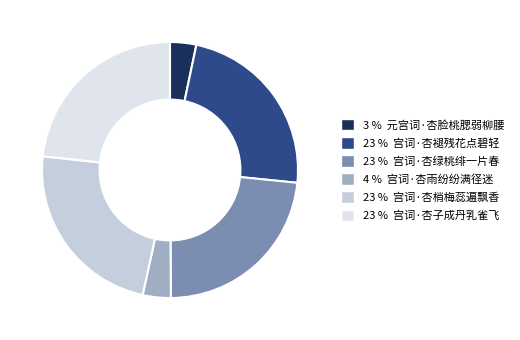

To the nearest percent, what is the difference between the largest and smallest slice percentages?

20%